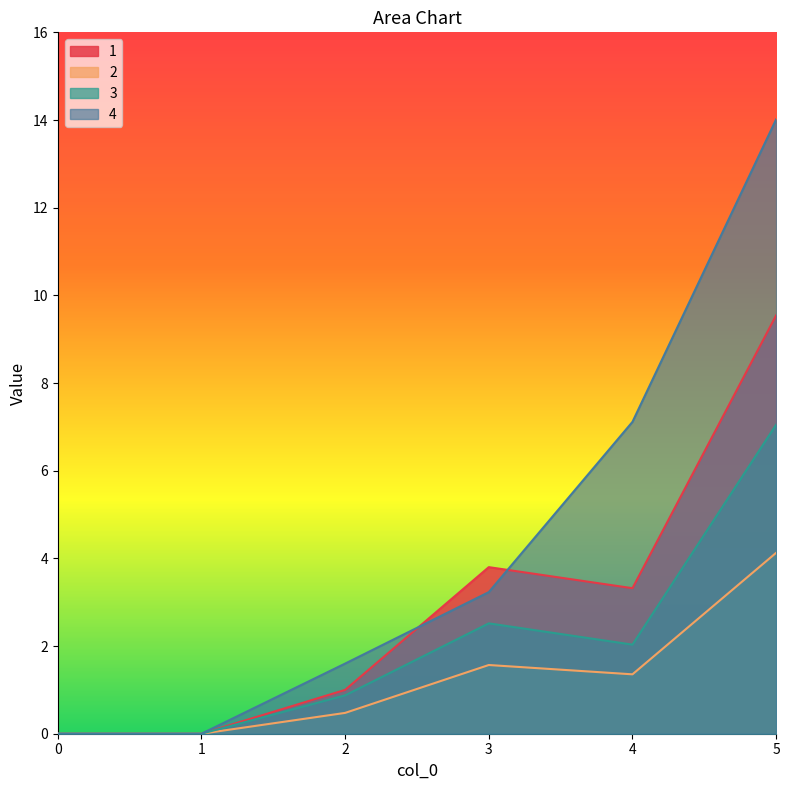

What are all the series names shown in the legend?

1, 2, 3, 4